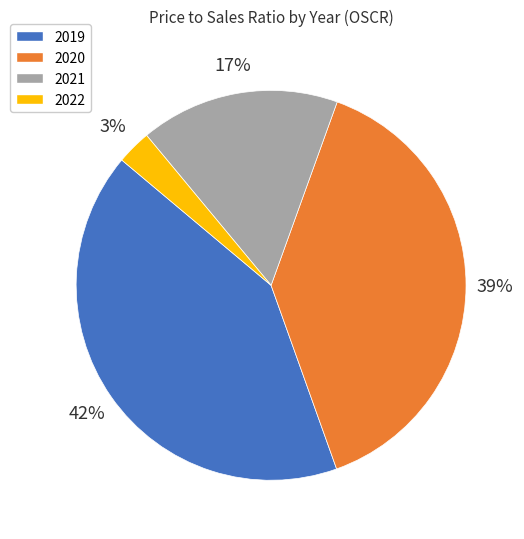

How many segments does this pie chart have?

4